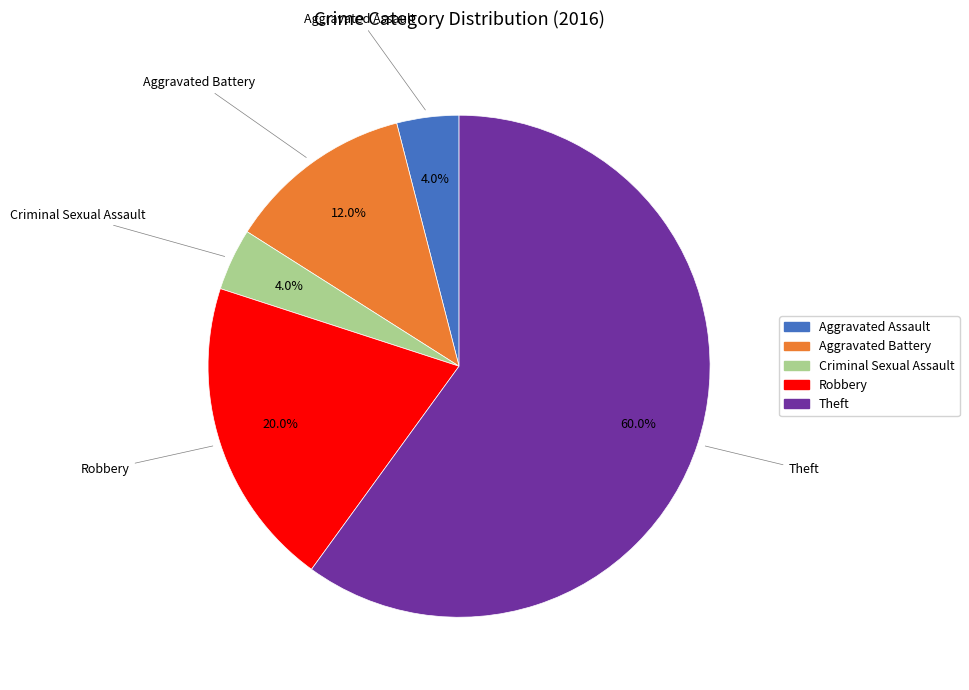

To the nearest percent, what is the average slice percentage?

20%